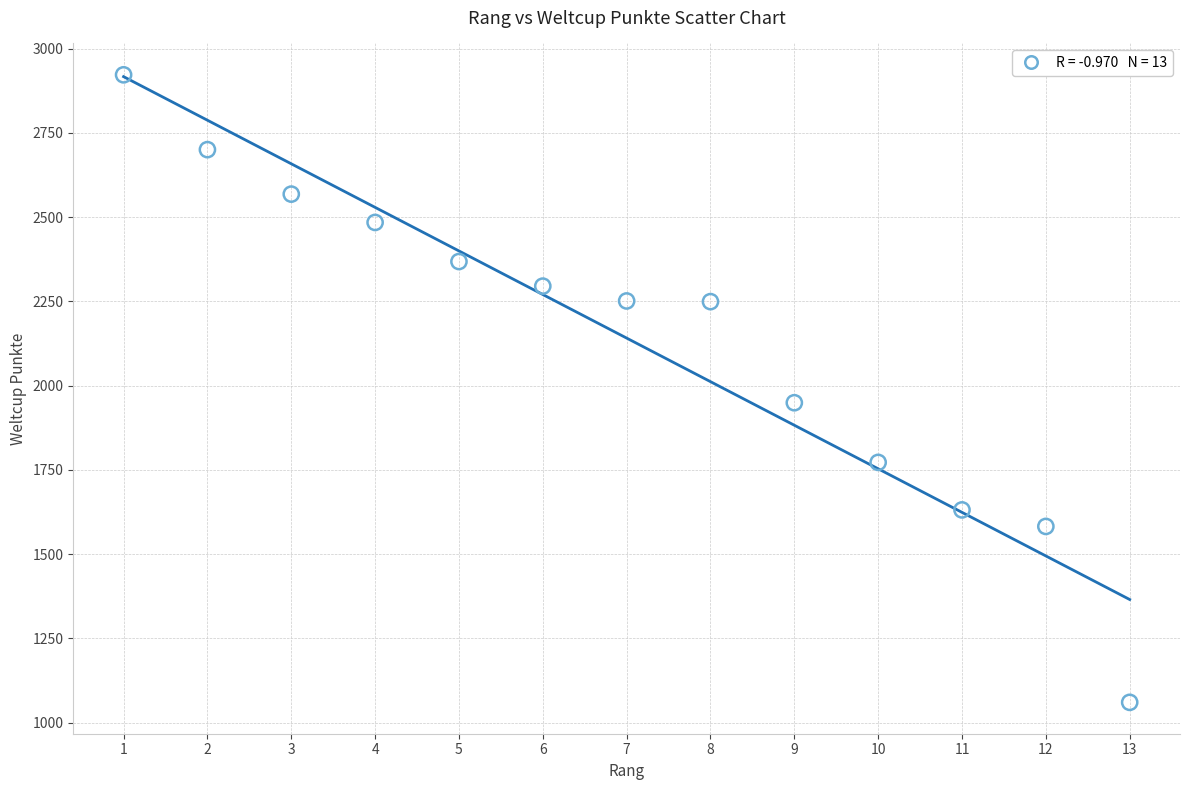

What is the range of X values (max minus min)?

12